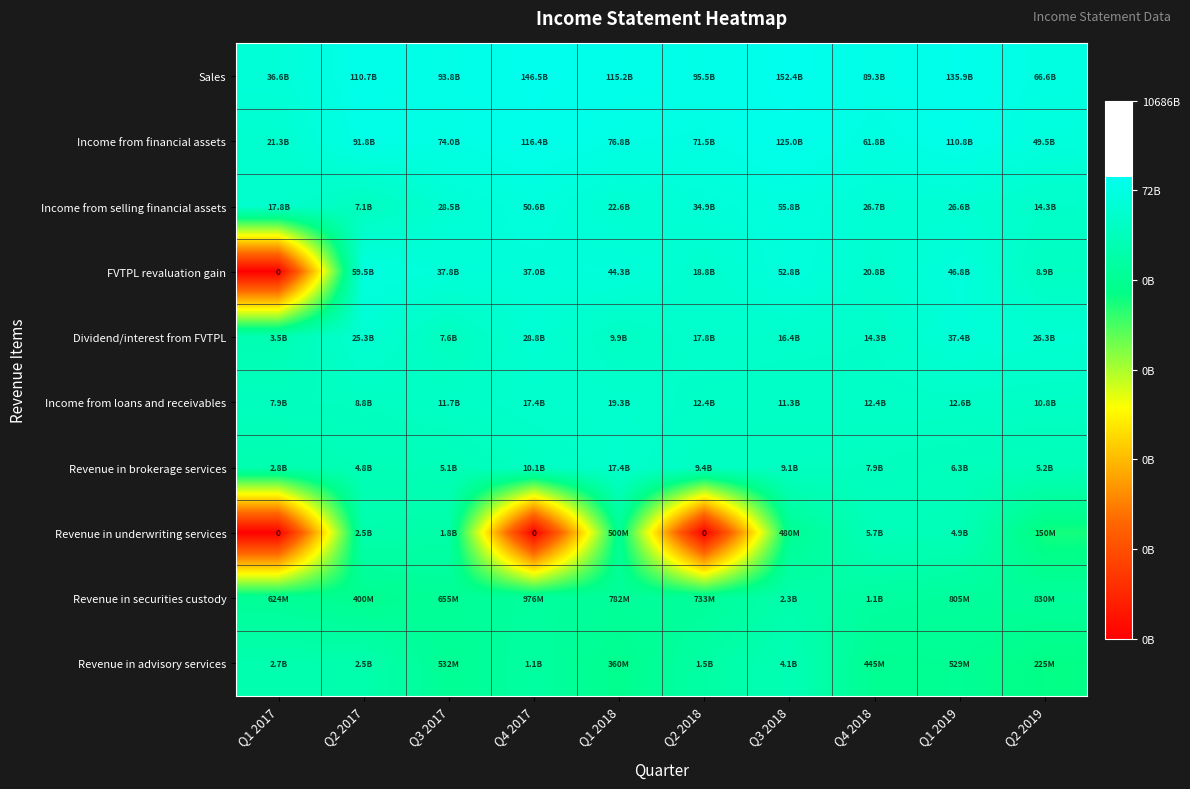

At which category is the sum across all series the highest?

Q3 2018